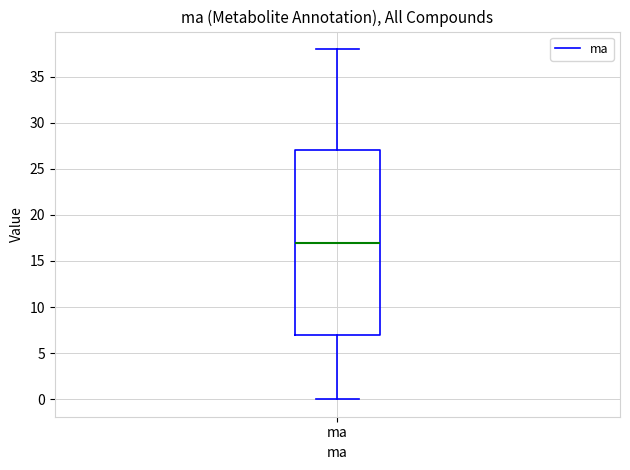

Read this box plot against the y-axis: the position of the median line, the range covered by the box, and the ends of both whiskers. The values are not printed on the chart, so give them approximately, as read against the axis.

median 17, box 7 to 27, whiskers 0 to 38